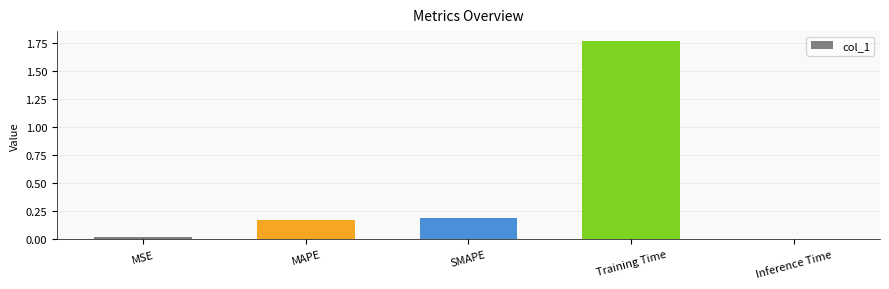

What is the average value?

0.4